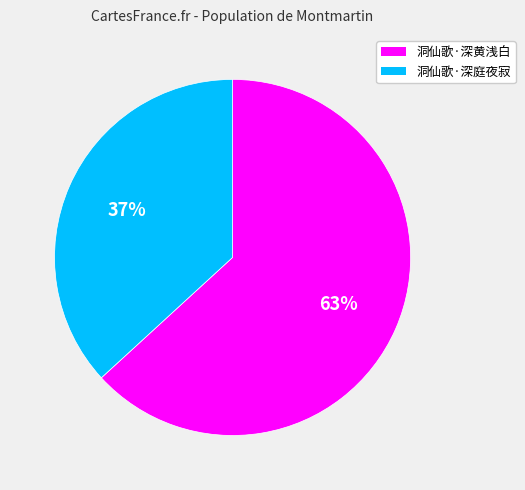

Rank the categories by value from lowest to highest.

洞仙歌·深庭夜寂, 洞仙歌·深黄浅白